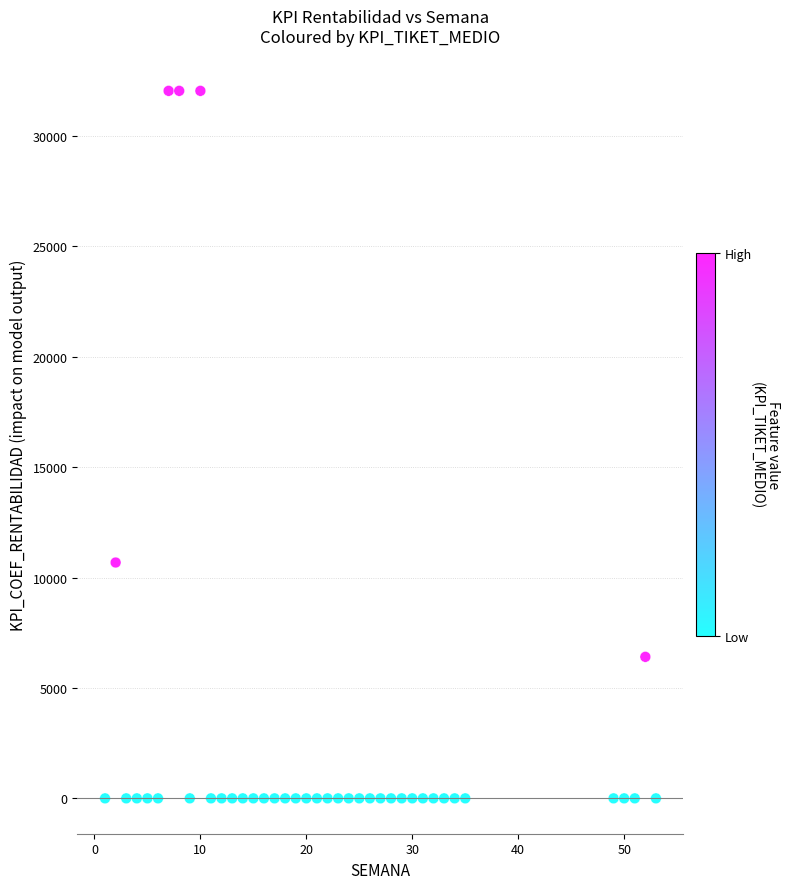

What is the range of Y values (max minus min)?

32036